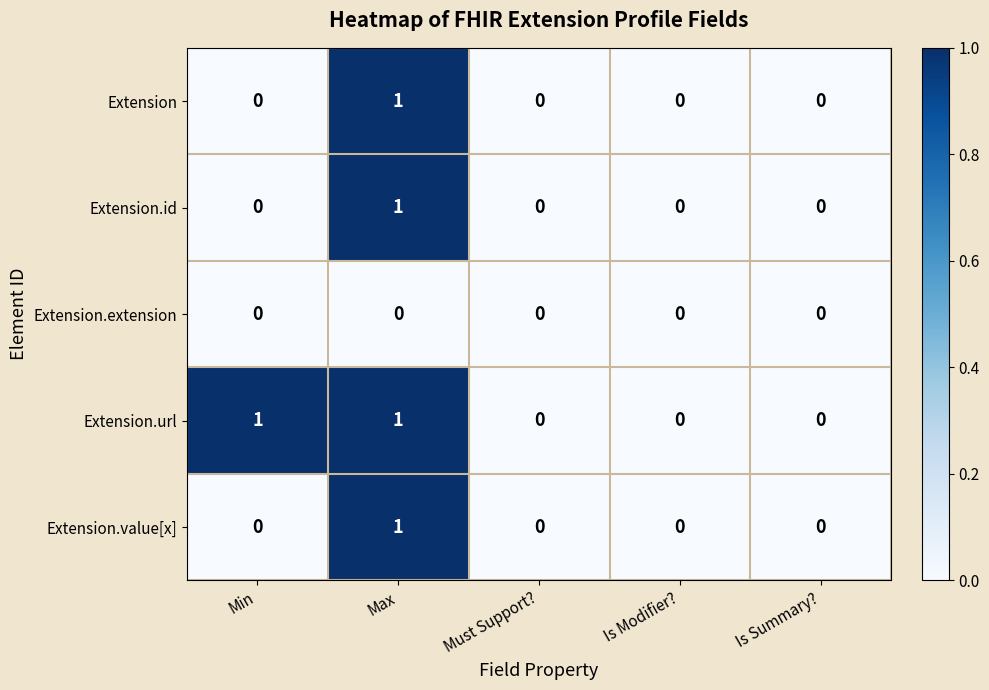

Between Min and Is Modifier?, which series saw the biggest shift?

Extension.url